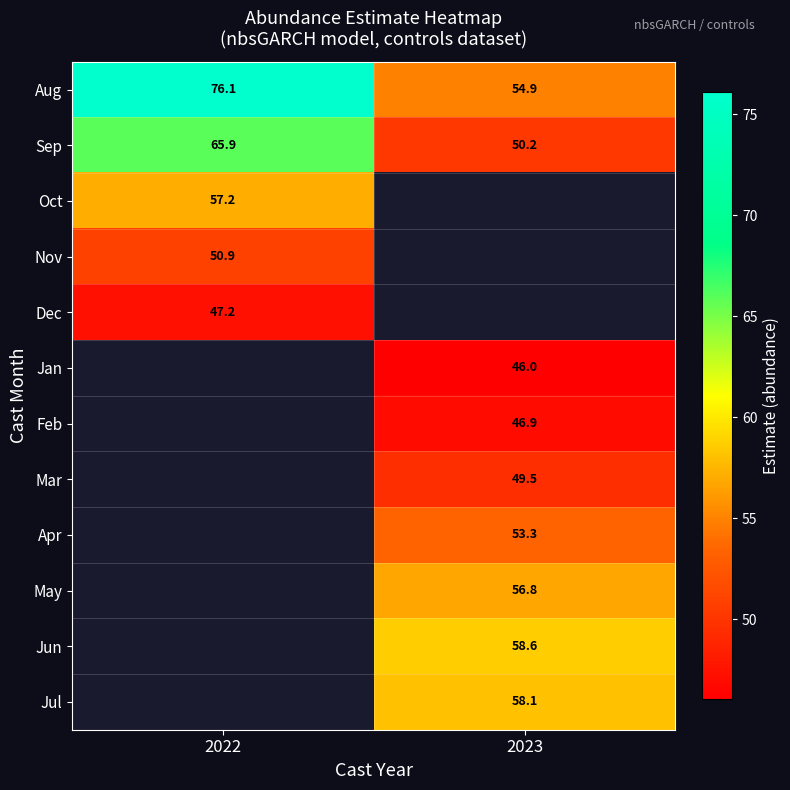

At which category does the chart reach its peak across all series?

2022